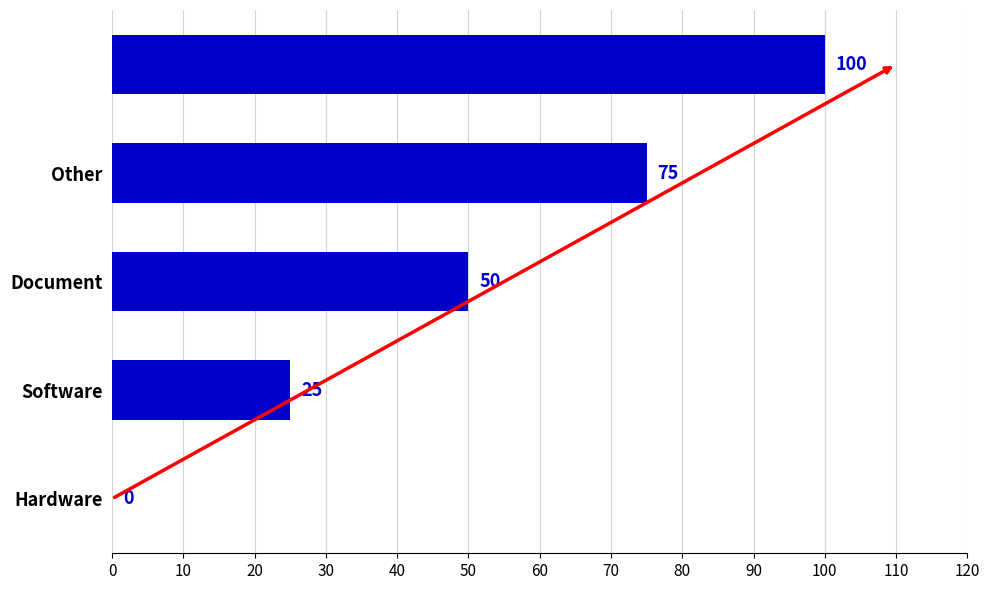

What is the greatest value displayed?

100